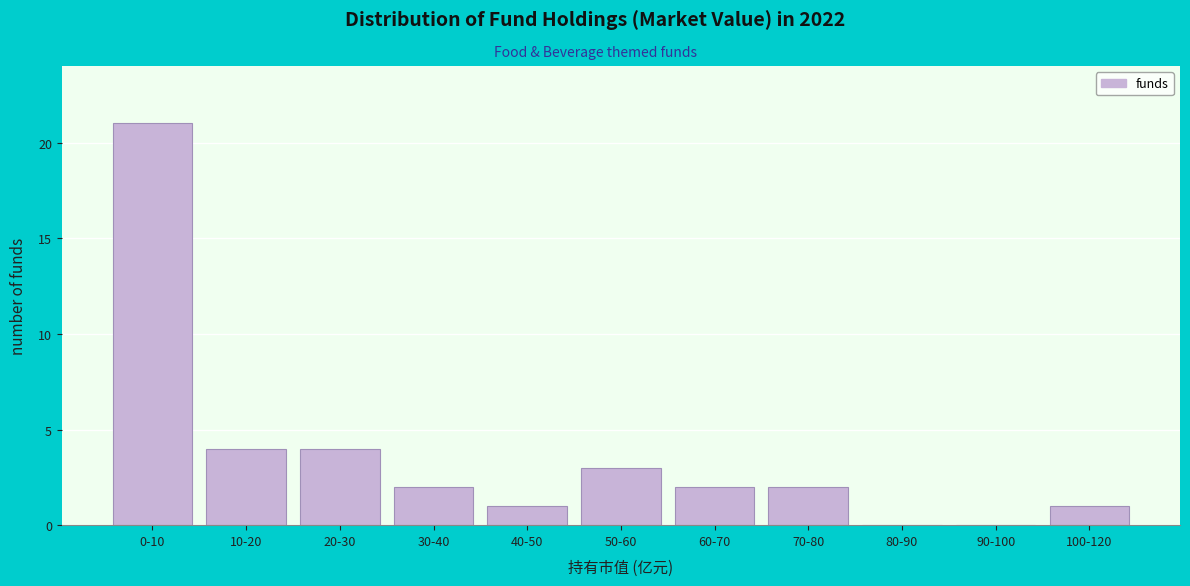

Reading left to right, what are all the values shown in this chart?

0-10=21	10-20=4	20-30=4	30-40=2	40-50=1	50-60=3	60-70=2	70-80=2	80-90=0	90-100=0	100-120=1